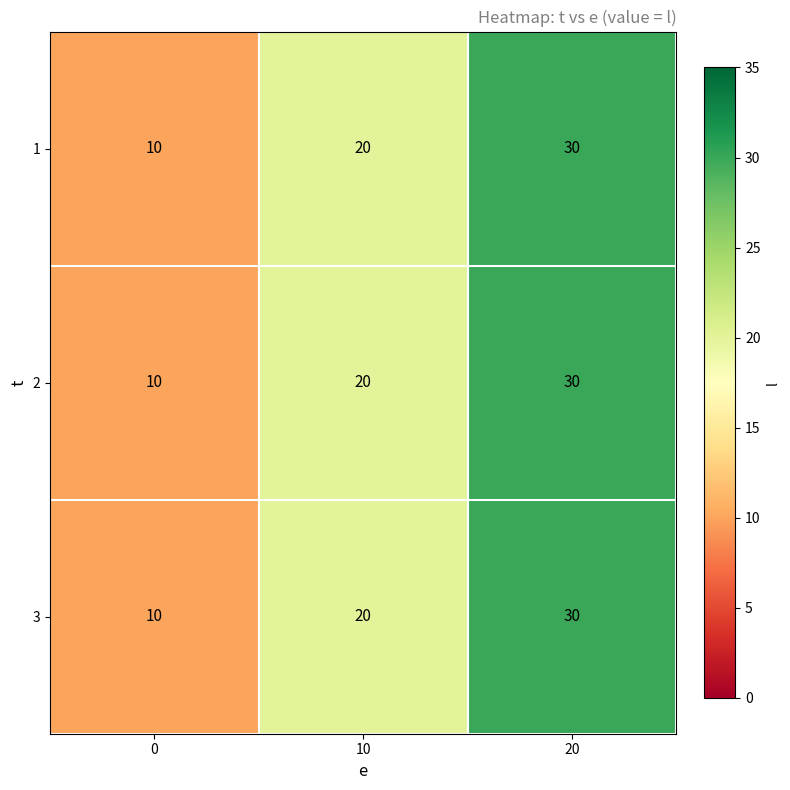

Reading right to left, list all the values displayed in this chart.

1: 30	20	10
2: 30	20	10
3: 30	20	10